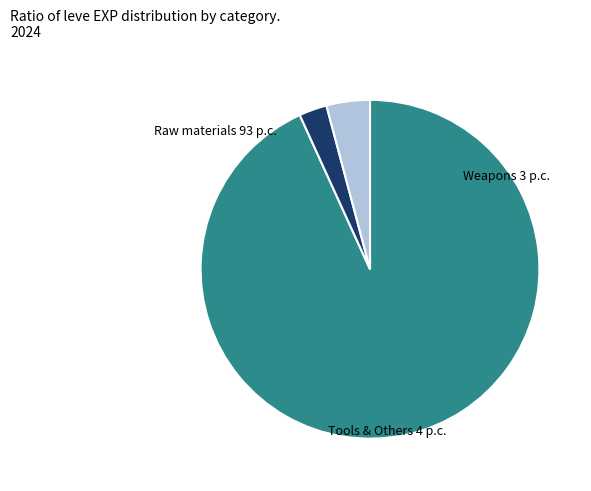

How many segments does this pie chart have?

3